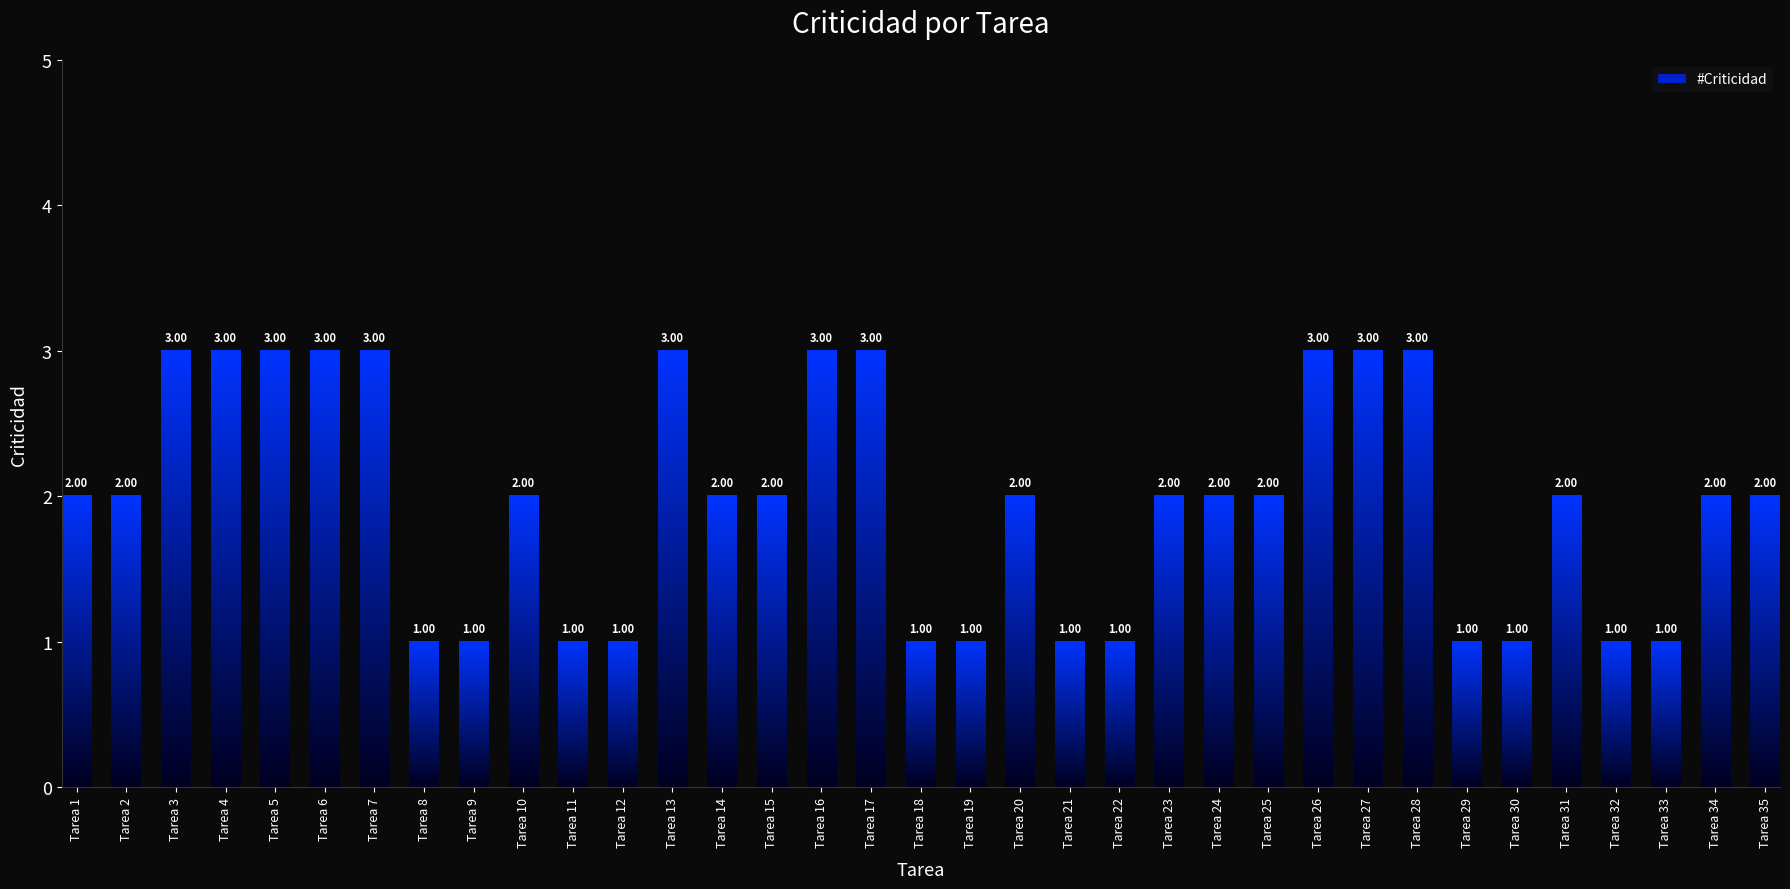

The chart shows a value of 2 at Tarea 10. True or false?

True